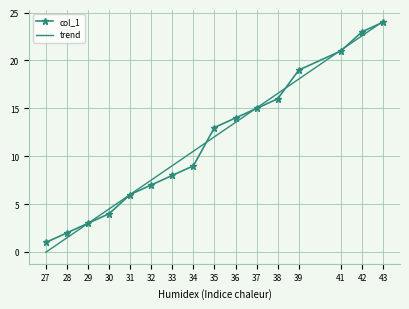

What is the spread (max minus min) of values at 35?

1.0